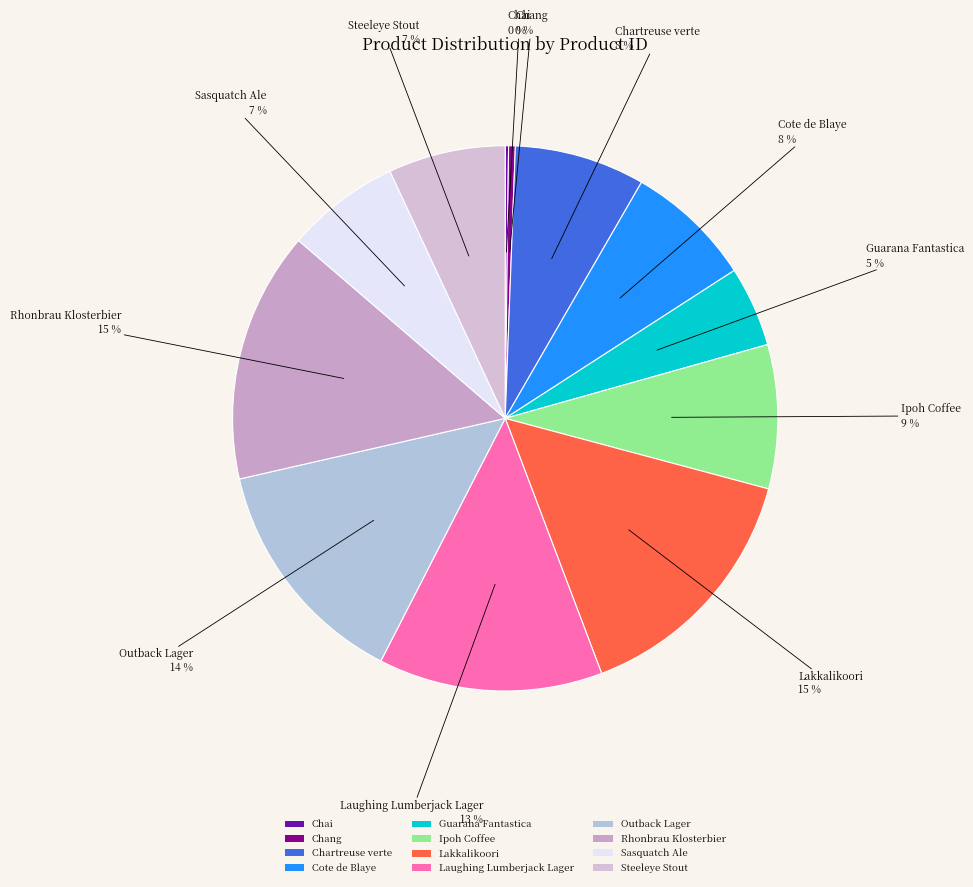

Does Chang represent more than half of the total?

No